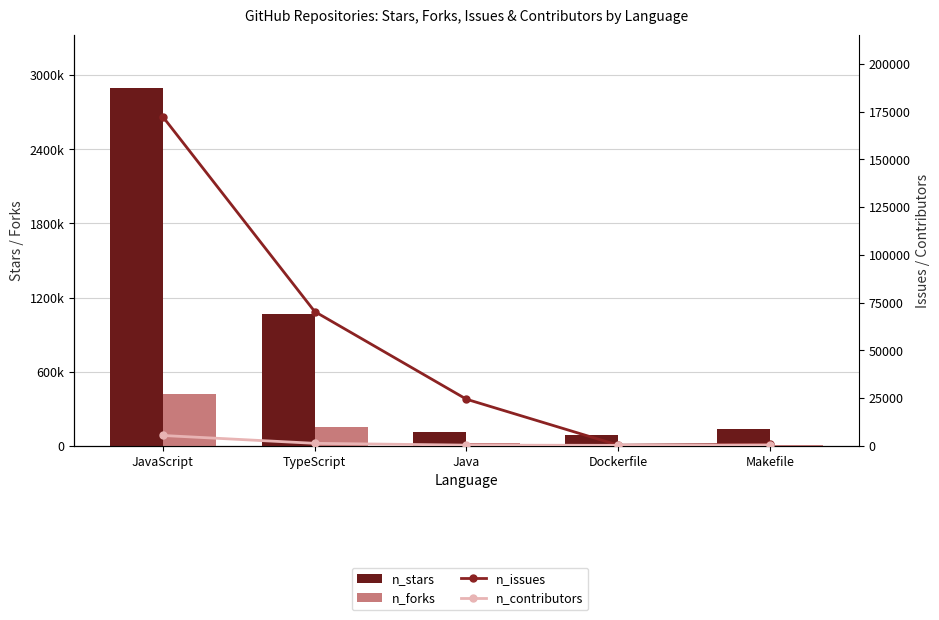

What is the total value across all series at Dockerfile?

98718